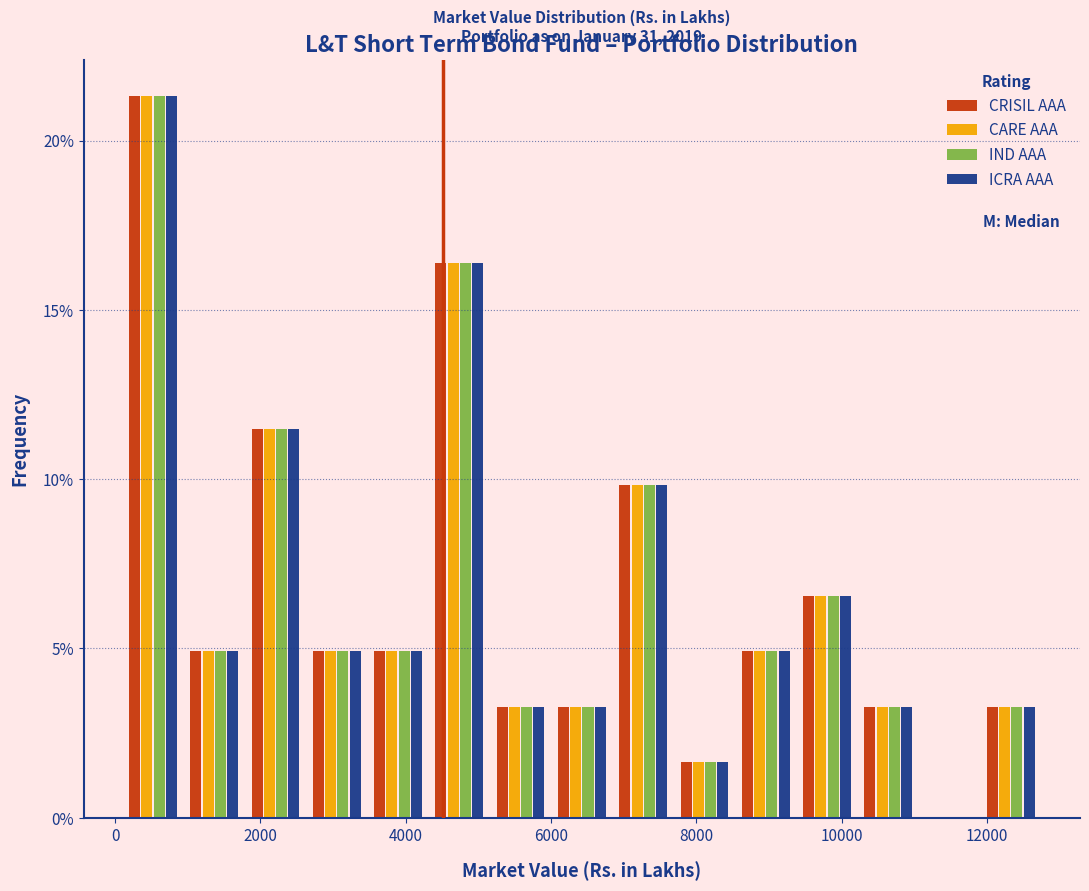

In the ICRA AAA series, which range on the x-axis has the tallest bar?

200 to 1000